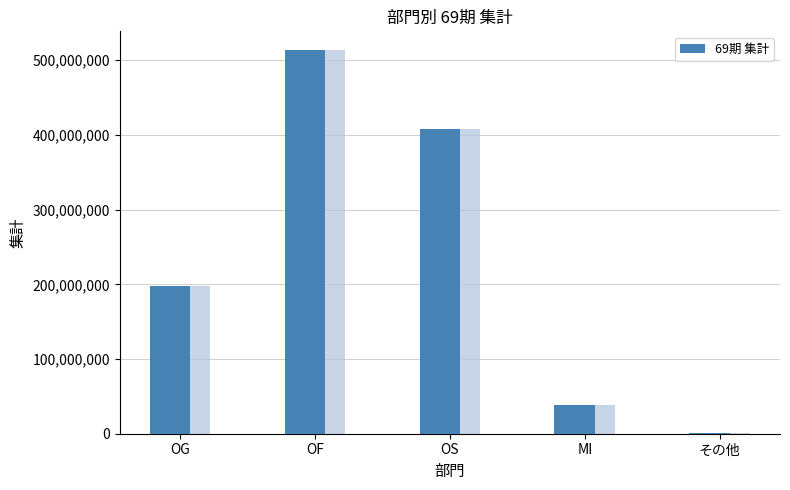

What is the difference between the maximum and minimum values?

512624426